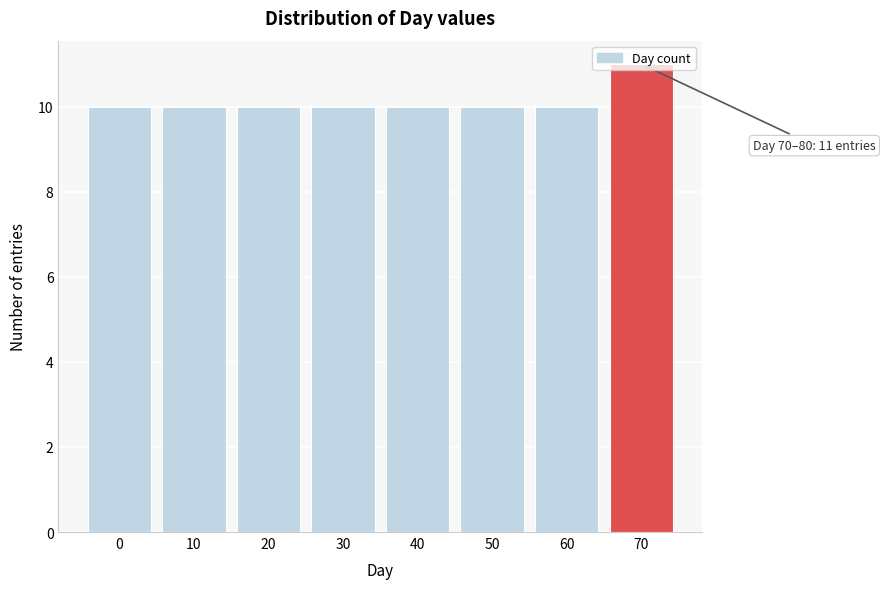

What is the sum of all values?

81